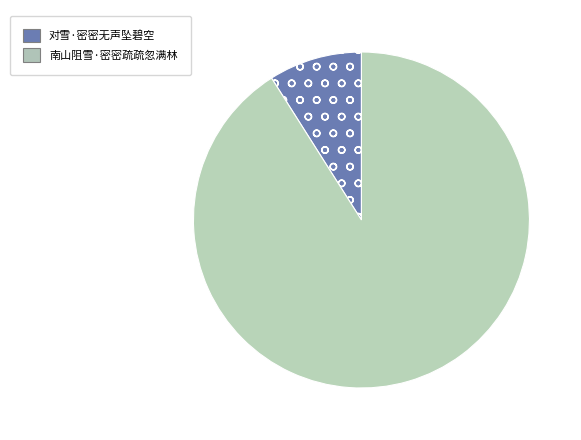

Which has a higher value, 南山阻雪·密密疏疏忽满林 or 对雪·密密无声坠碧空?

南山阻雪·密密疏疏忽满林